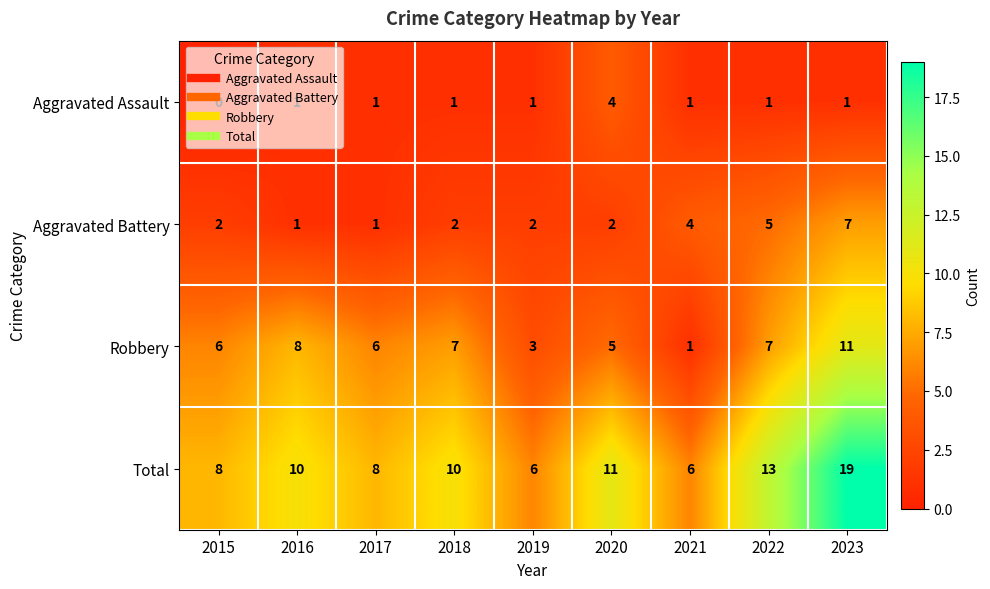

The Total series shows 8 at 2017. True or false?

True